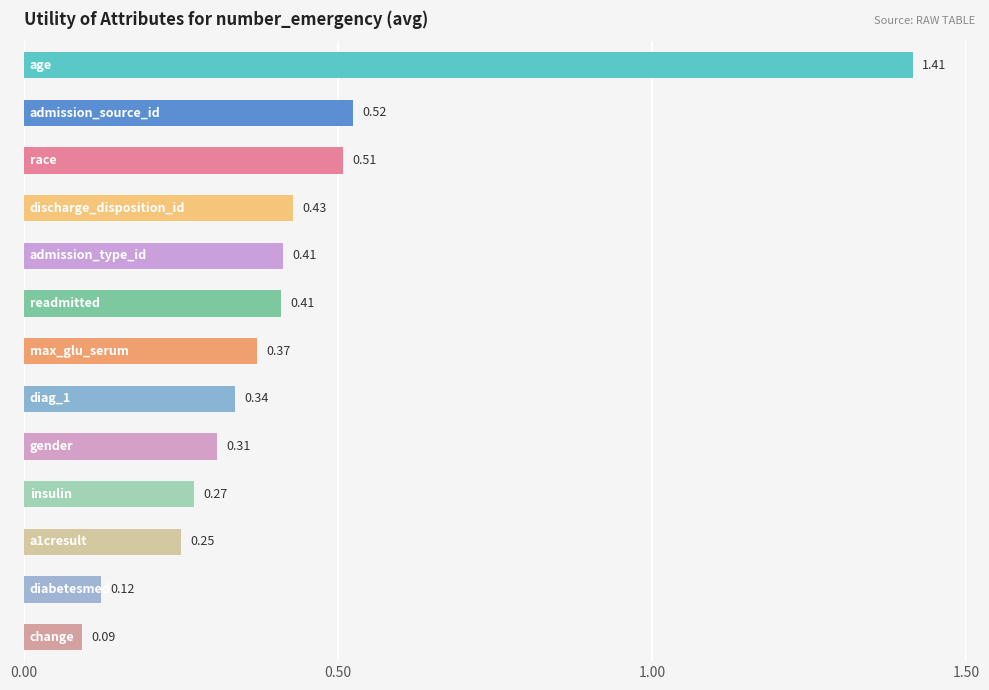

What is the difference between the maximum and minimum values?

1.3